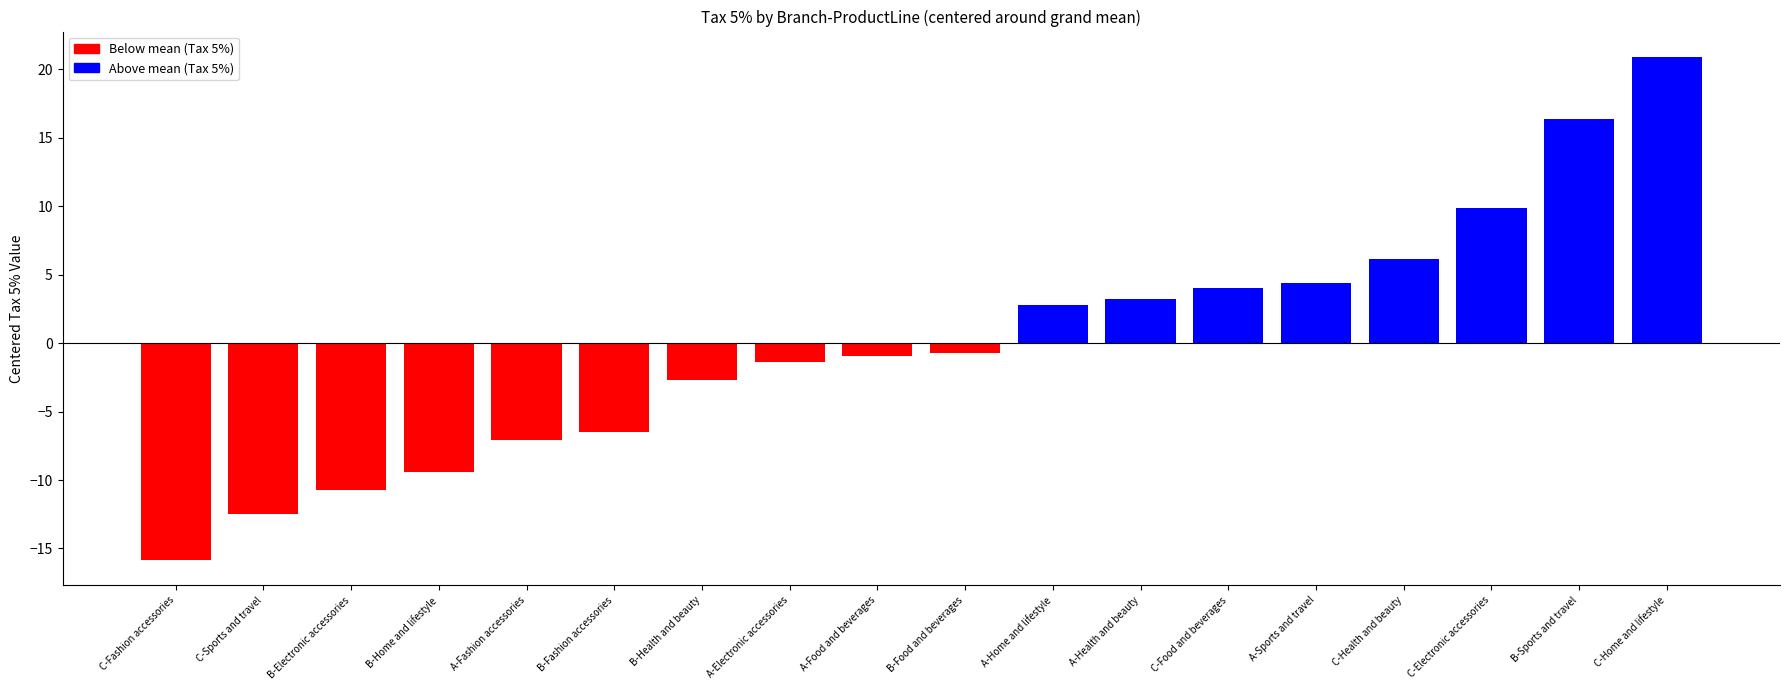

Between C-Electronic accessories and B-Sports and travel, which is larger?

B-Sports and travel